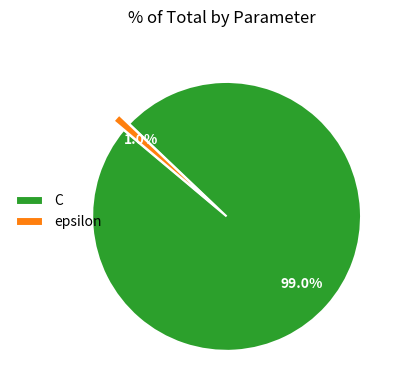

Which category has the smallest portion of the pie?

epsilon